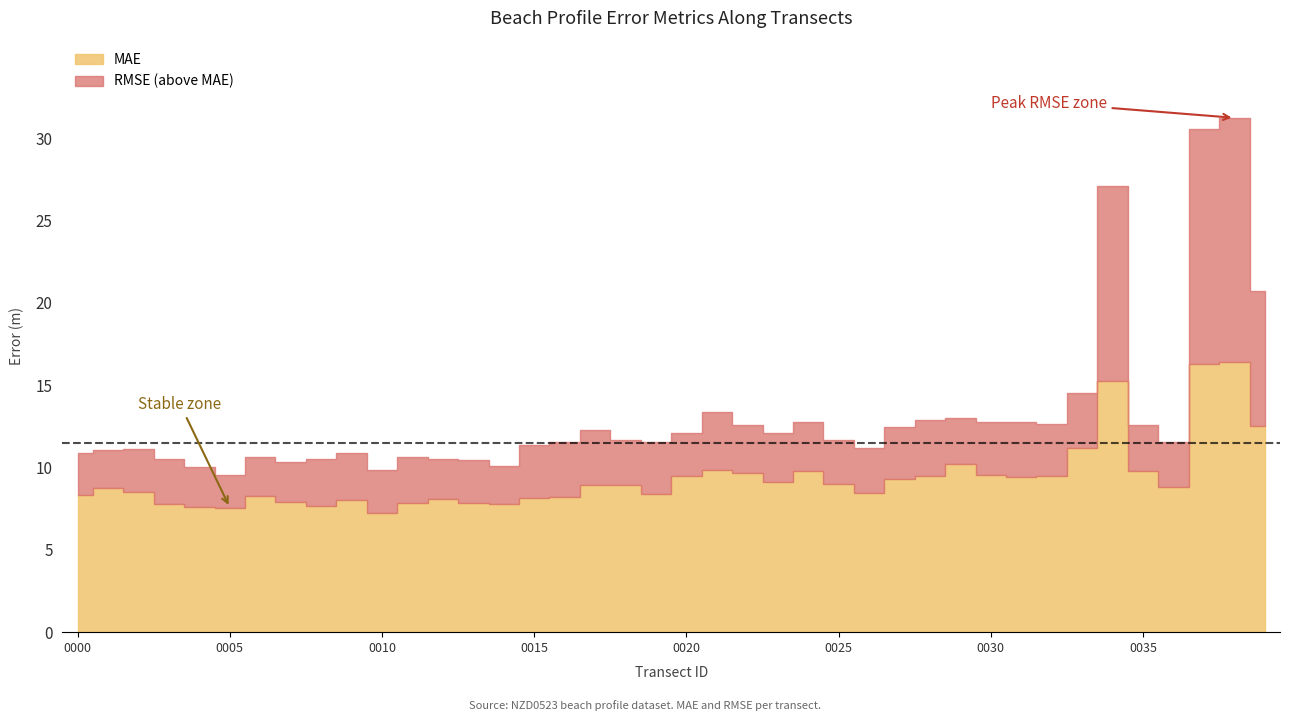

True or false: the data shows 8.0 at nzd0523-0009.

True